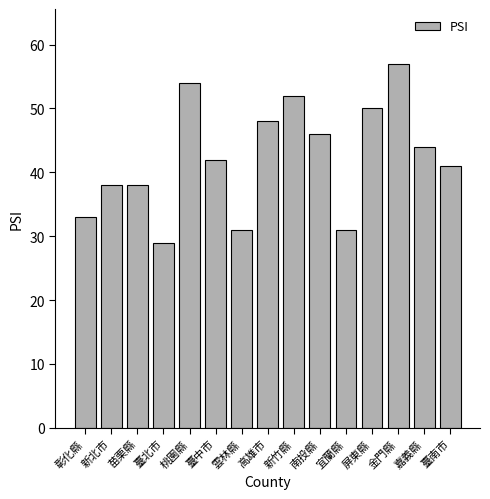

How many distinct data groups are displayed?

1